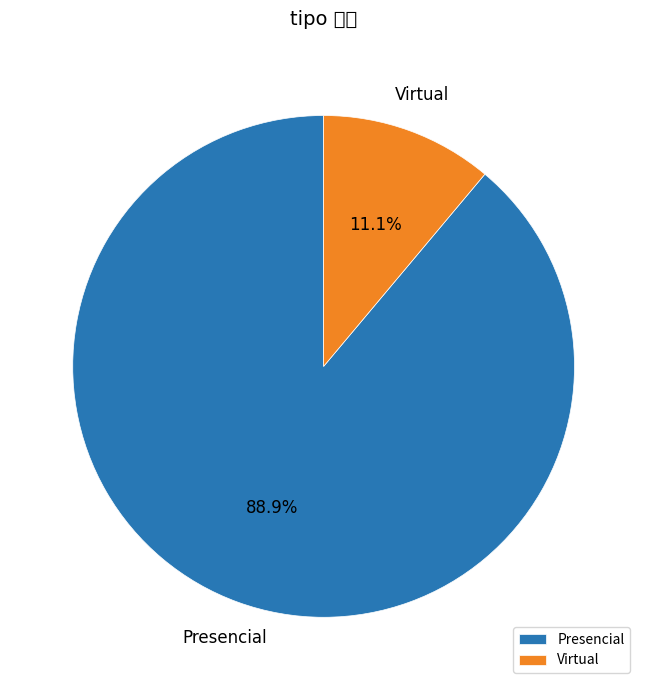

To the nearest percent, what portion does Virtual represent?

11%